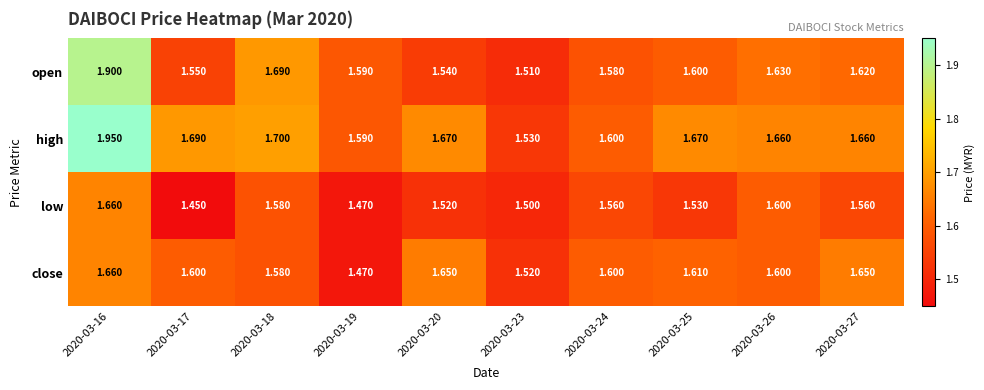

At 2020-03-25, list the series in order from smallest to largest.

low, open, close, high